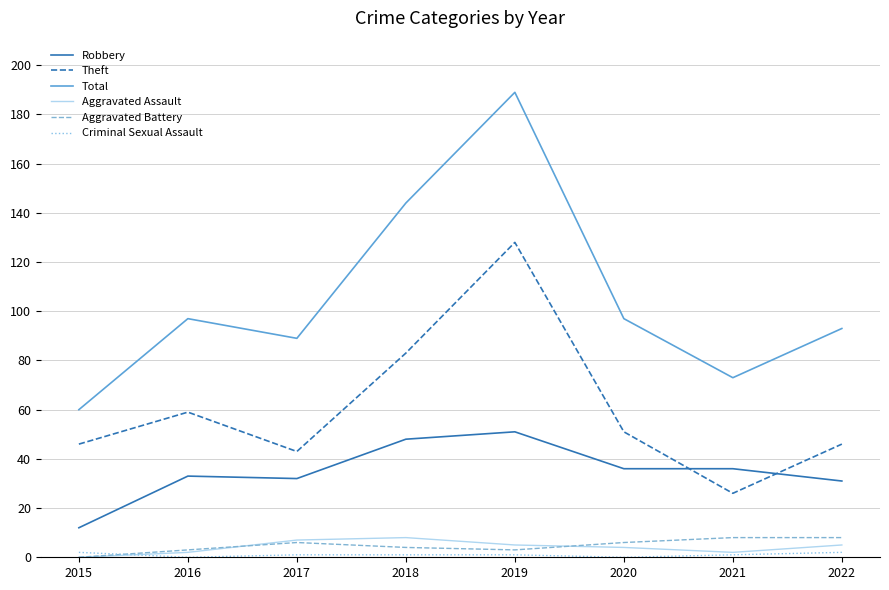

How many categories are shown in the chart?

8